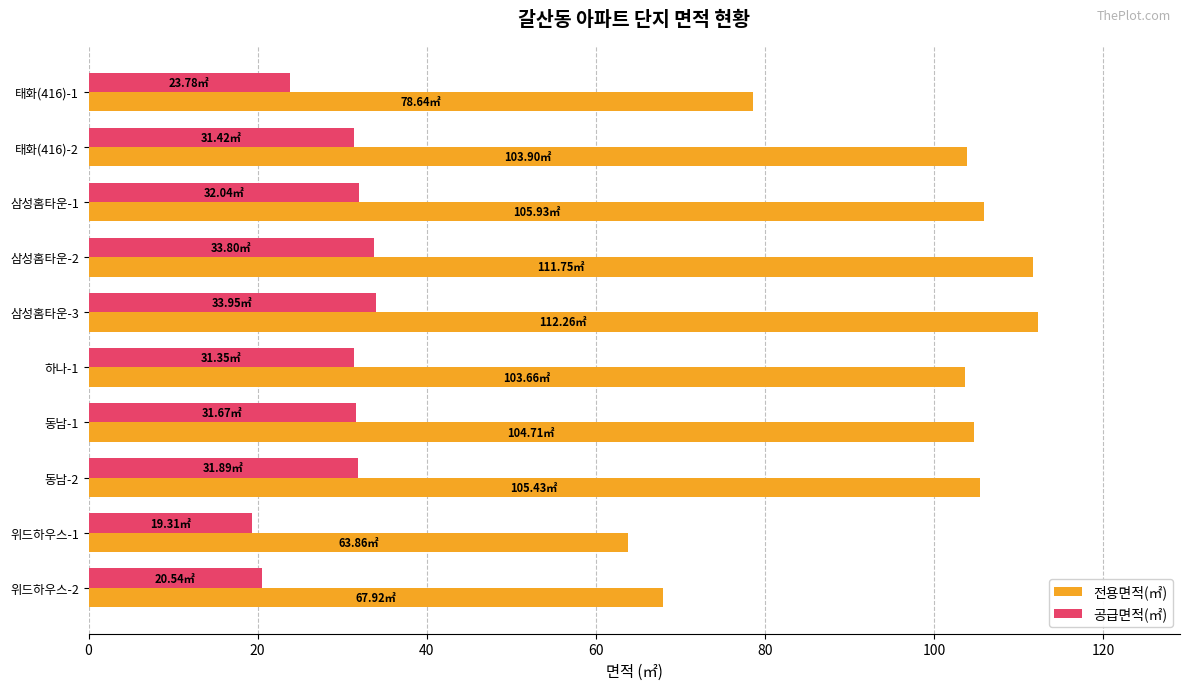

List the series in order of their peak value, lowest first.

공급면적(㎡), 전용면적(㎡)